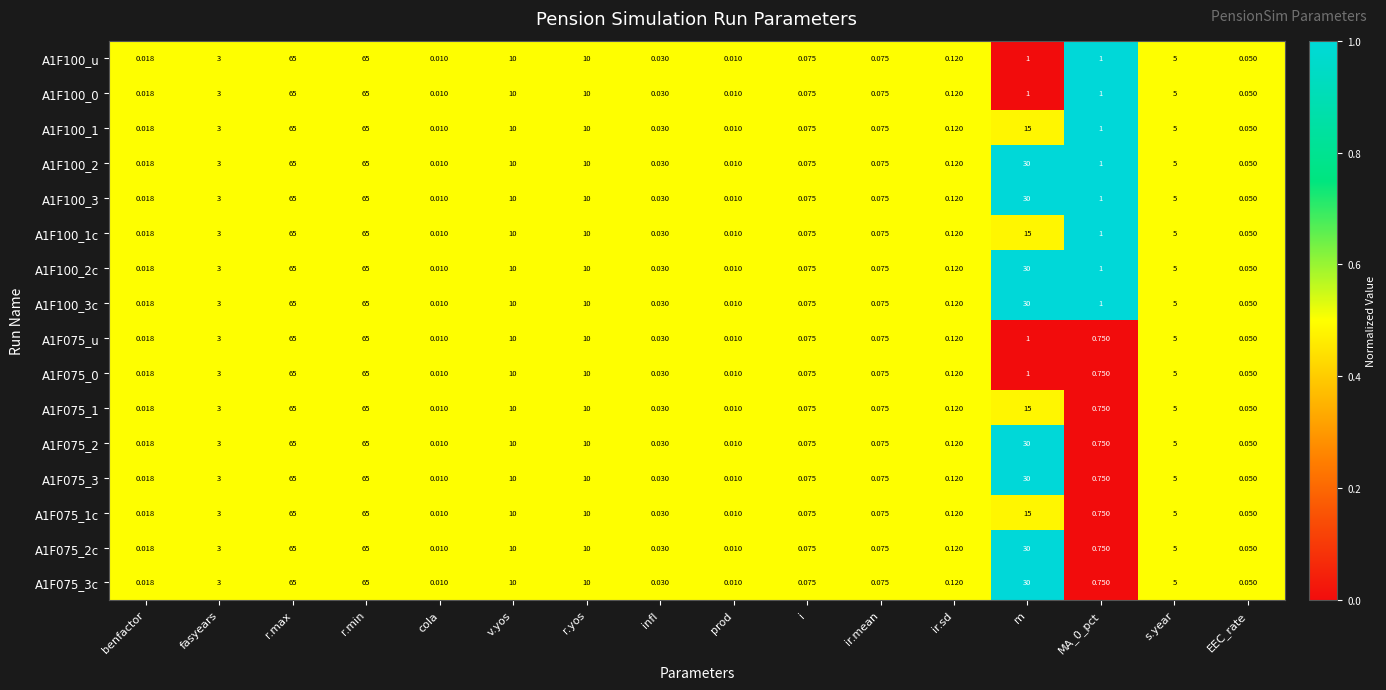

At how many categories does at least one series exceed 0?

16